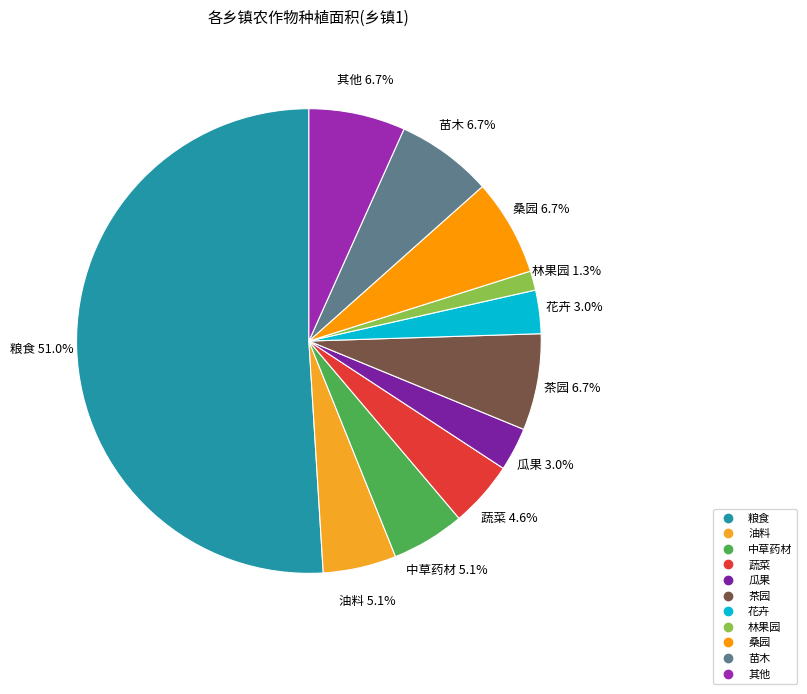

What is the majority slice?

粮食